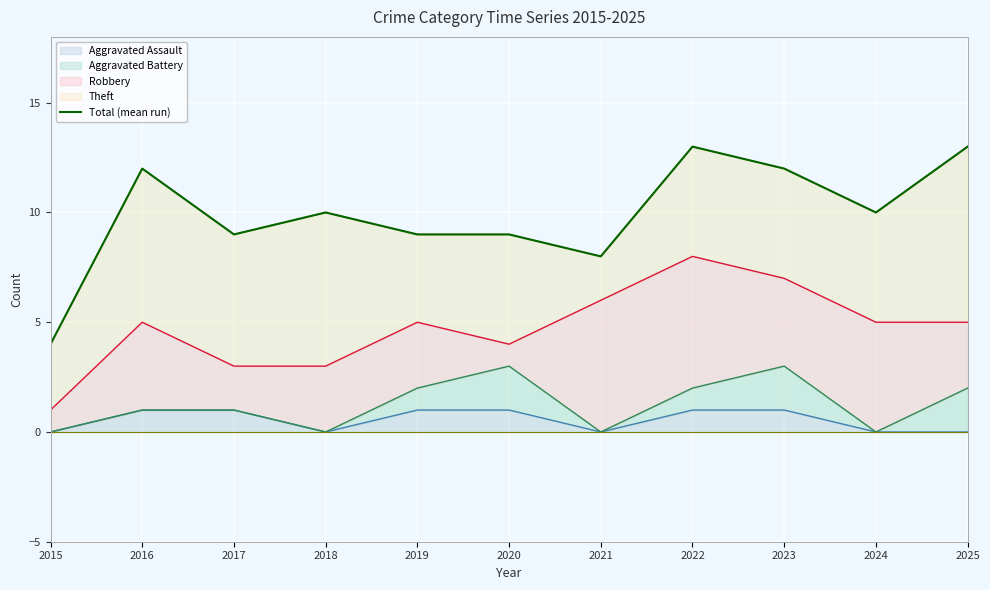

Read the value at 2016.

12